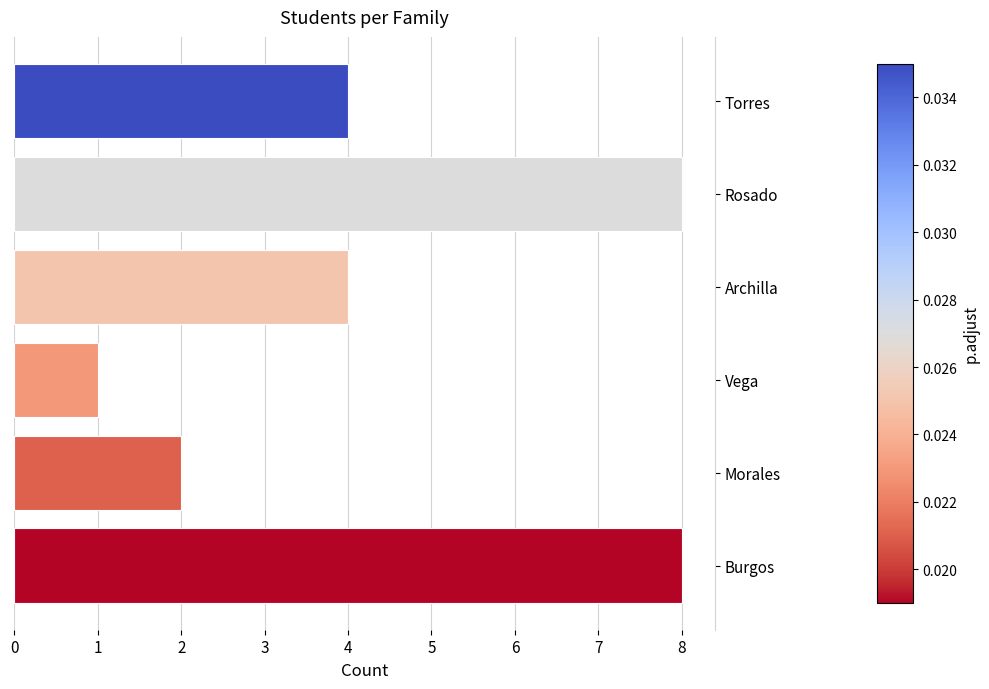

Is it true that the value at Archilla is 3?

False